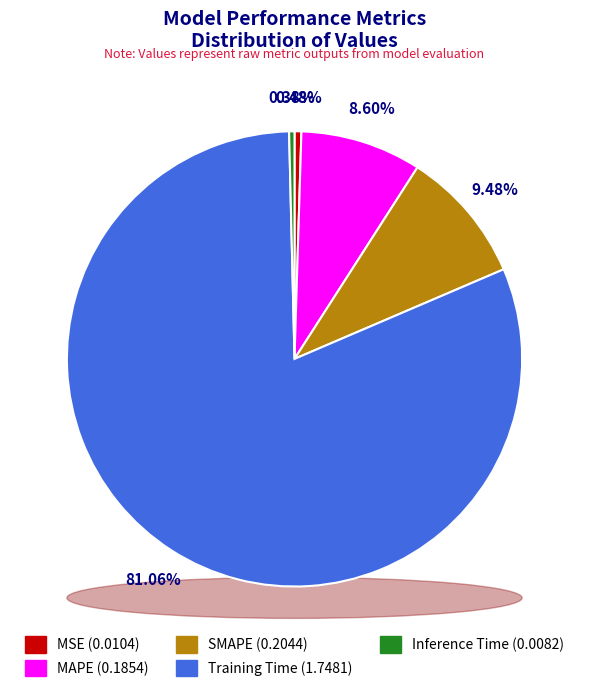

Which category accounts for the majority?

Training Time